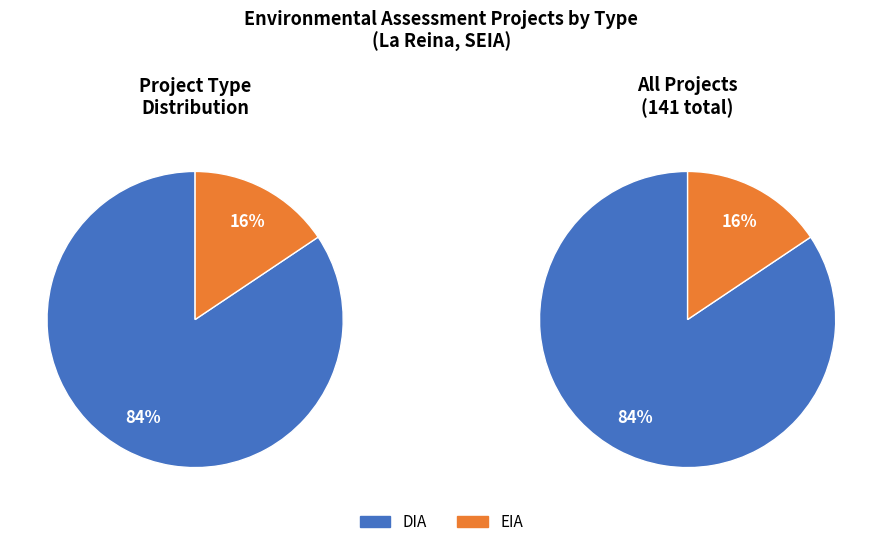

The DIA slice represents 84% of the pie. True or false?

True